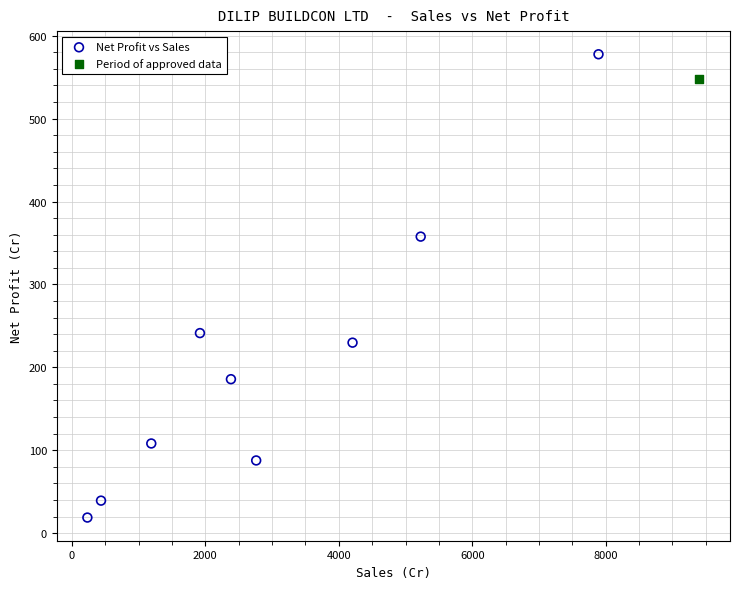

What are all the series names shown in the legend?

Net Profit vs Sales, Period of approved data